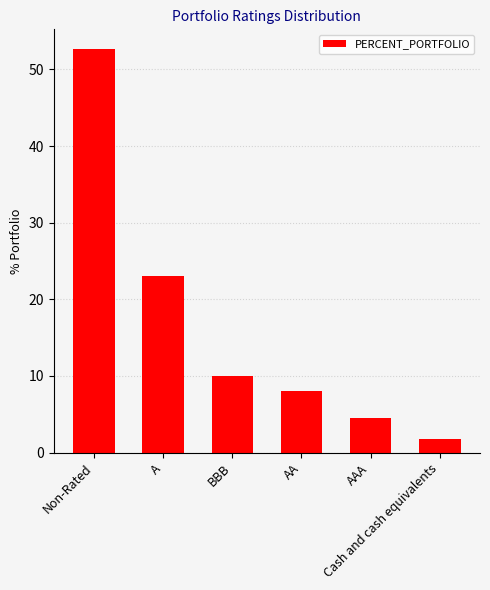

Reading right to left, transcribe all the data shown in this chart.

1.8	4.5	8.0	10.0	23.1	52.6